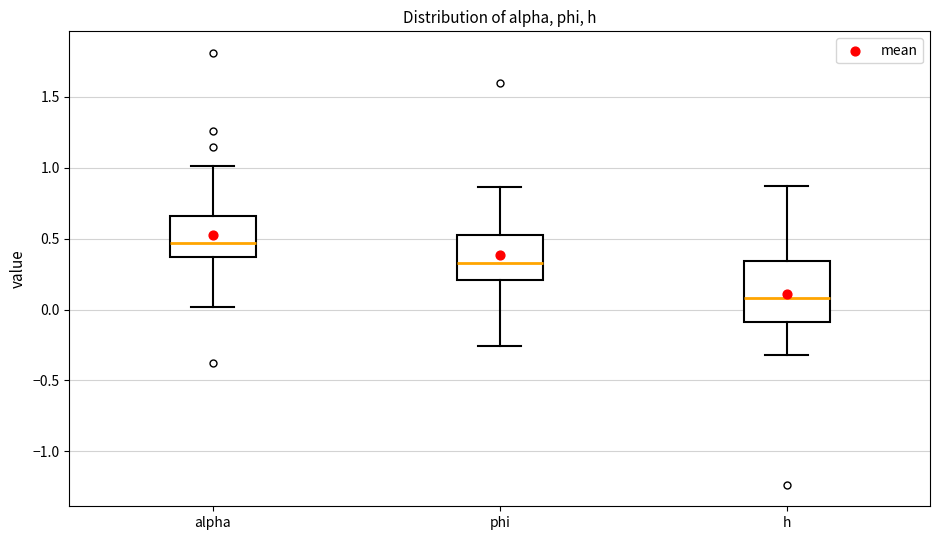

Reading left to right, read every box against the y-axis: the position of its median line, the range the box covers, and the ends of its whiskers. The values are not printed on the chart, so give them approximately, as read against the axis.

alpha: median 0.45, box 0.35 to 0.65, whiskers 0.00 to 1.00
phi: median 0.35, box 0.20 to 0.55, whiskers -0.25 to 0.85
h: median 0.10, box -0.10 to 0.35, whiskers -0.30 to 0.85